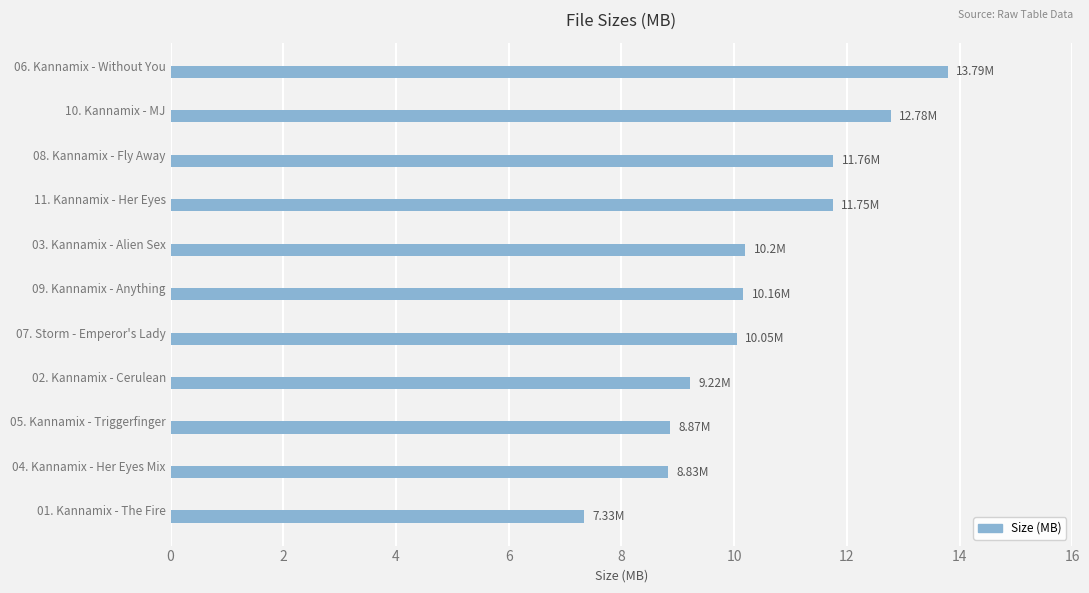

What is the ratio of the value at 06. Kannamix - Without You to the value at 04. Kannamix - Her Eyes Mix?

1.6